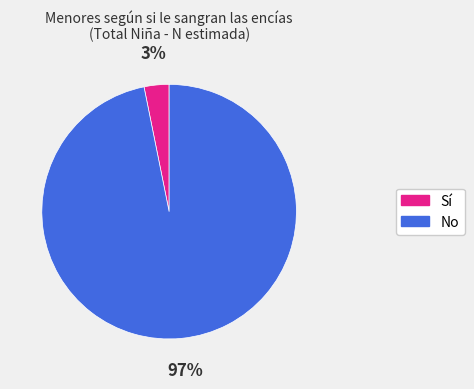

What is the smallest slice in the pie chart?

Sí